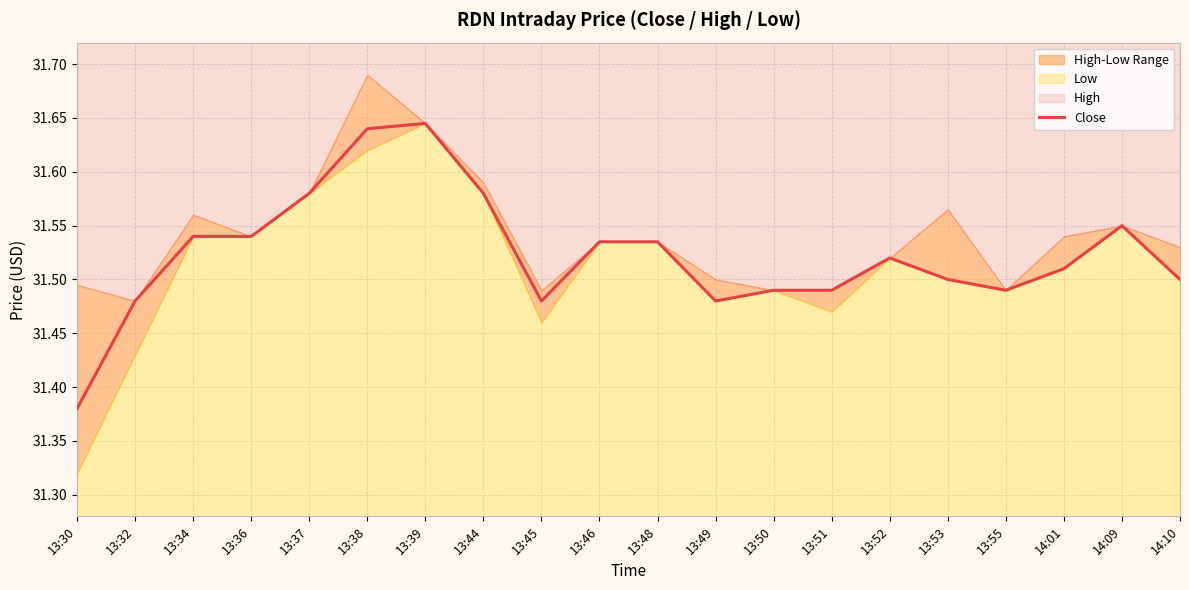

Which label corresponds to the smallest value in the chart?

13:30